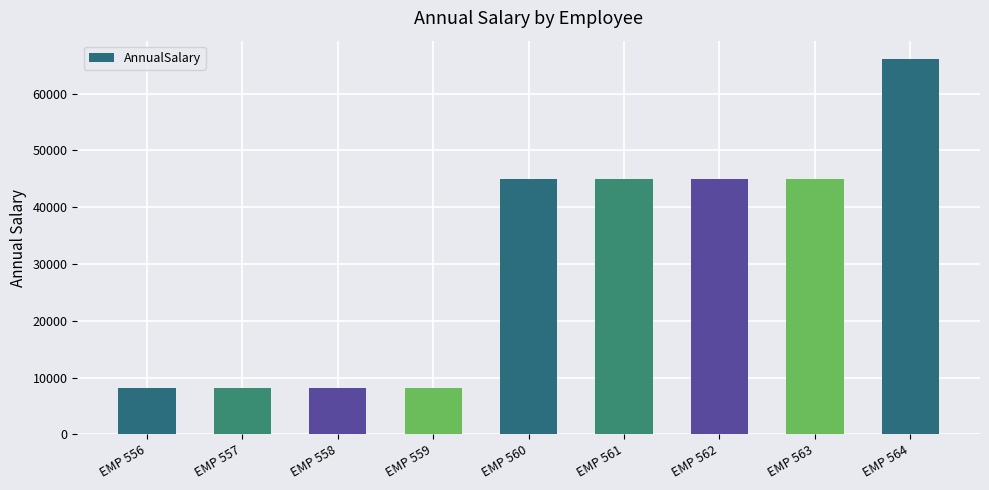

Between EMP 558 and EMP 563, which is larger?

EMP 563